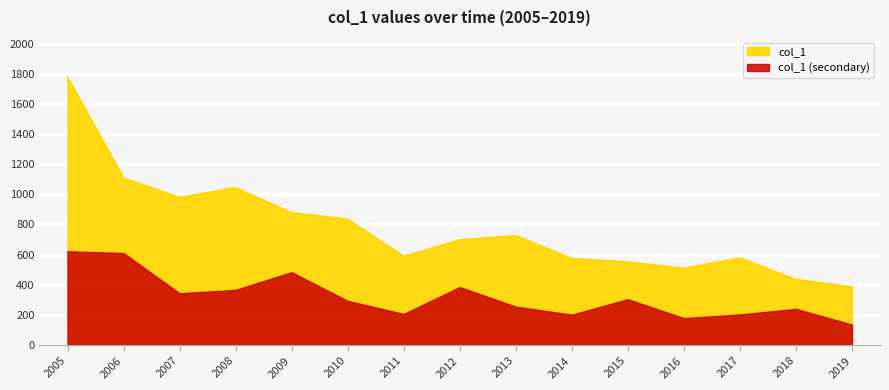

How many points are lower than both their immediate neighbors (excluding endpoints)?

3